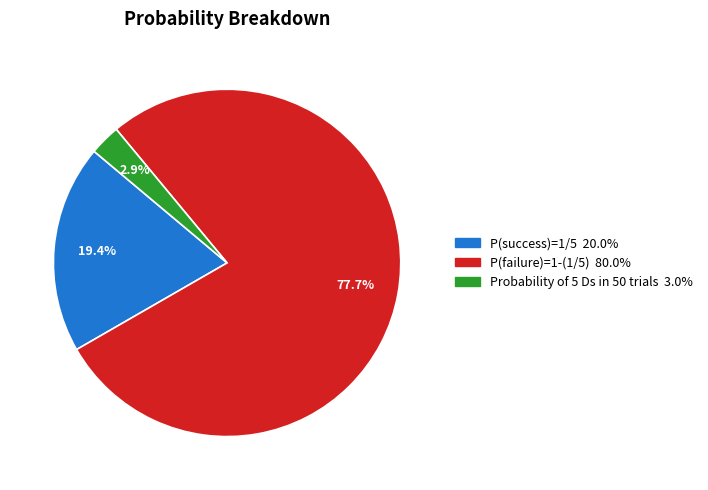

Which category accounts for the majority?

P(failure)=1-(1/5)